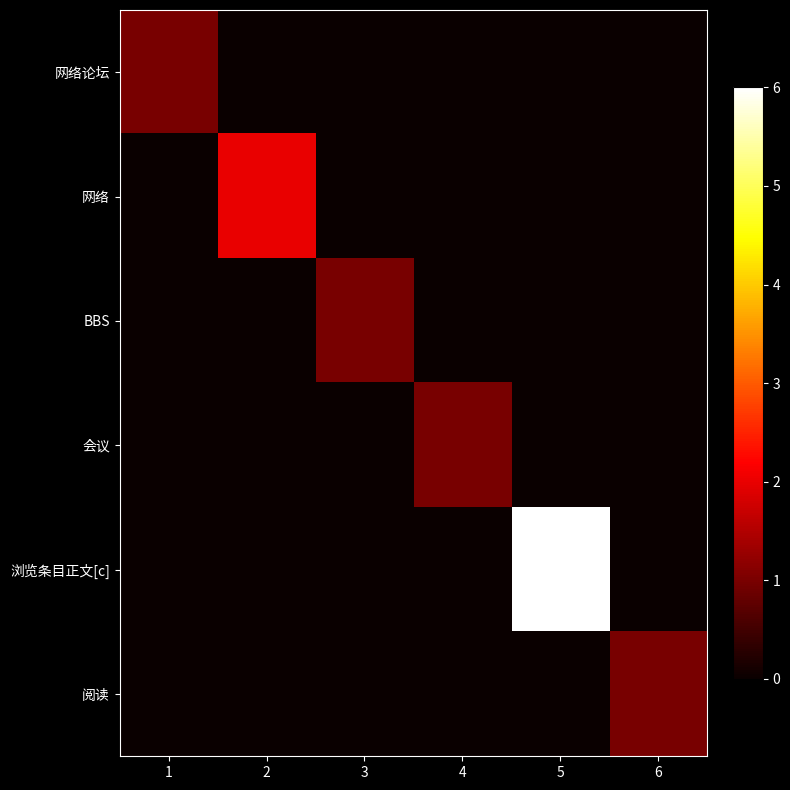

Rank the series at 6 from highest to lowest value.

阅读, 网络论坛, 网络, BBS, 会议, 浏览条目正文[c]